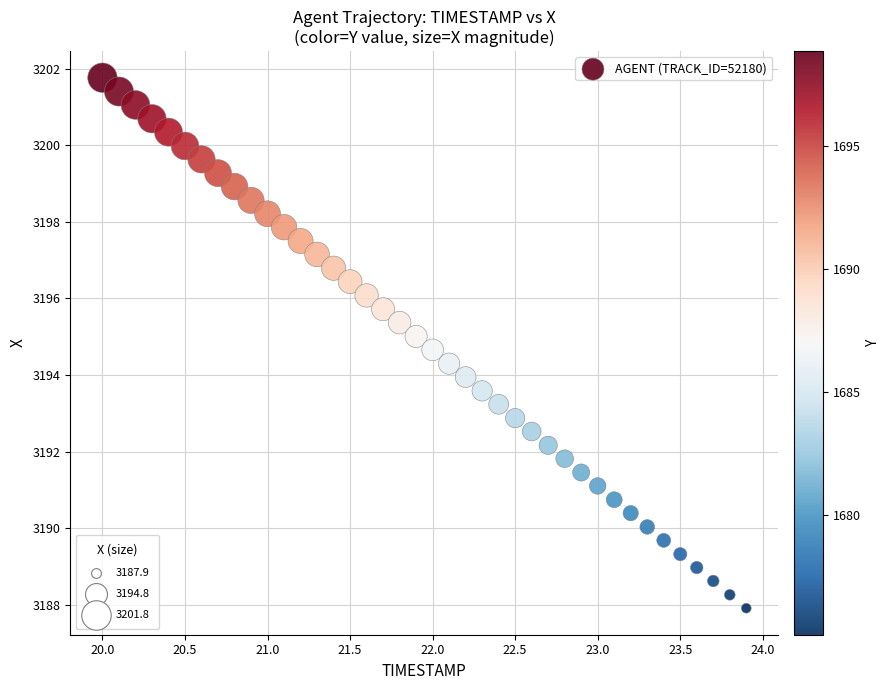

What is the range of Y values (max minus min)?

13.8